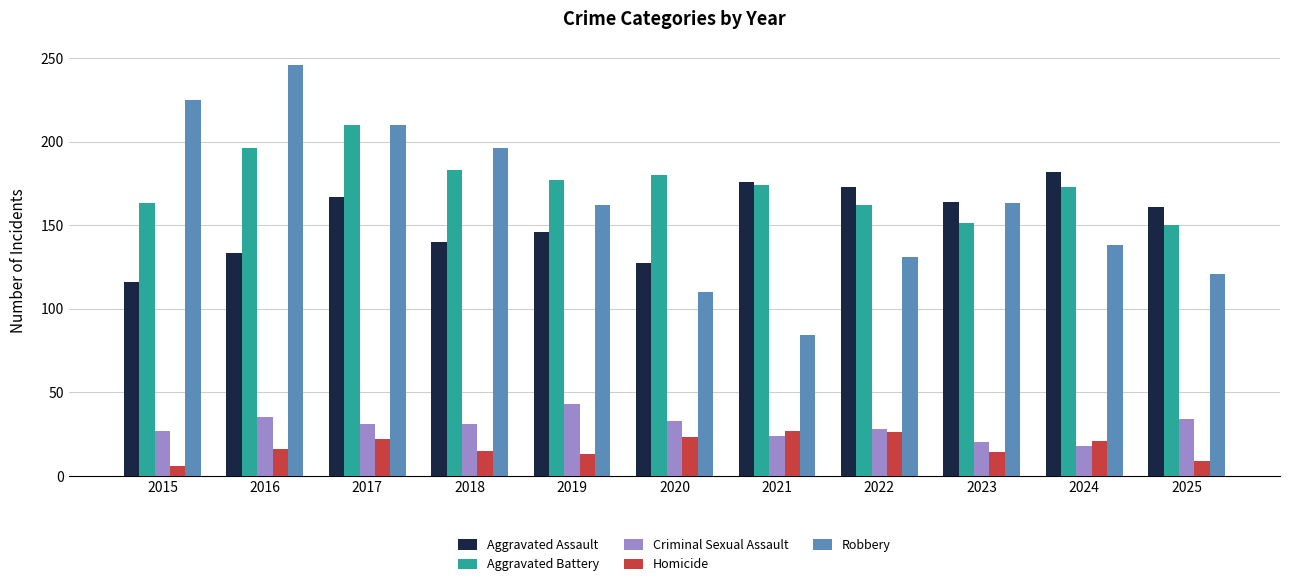

Which series has the widest spread of values?

Robbery